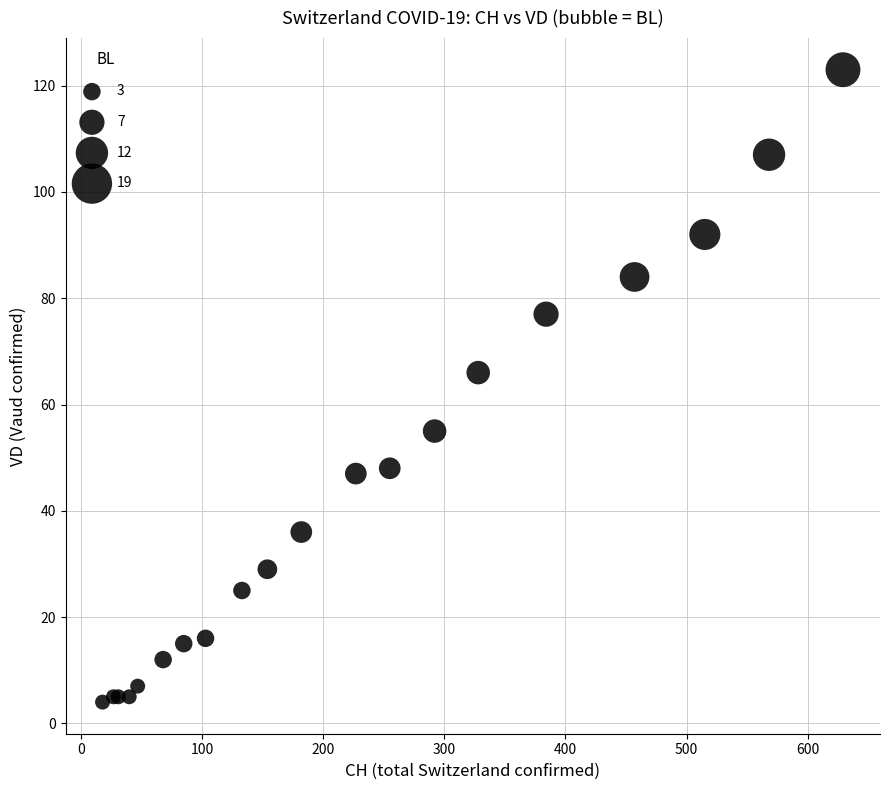

What Y value in the scatter plot is closest to 63?

66